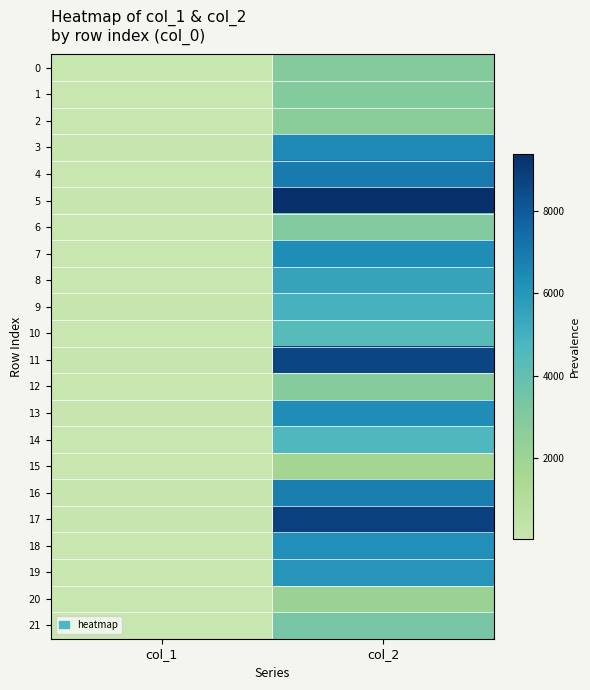

Reading left to right, what are all the values shown in this chart?

0: col_1=32	col_2=2902
1: col_1=37	col_2=2933
2: col_1=26	col_2=2632
3: col_1=73	col_2=6474
4: col_1=47	col_2=6953
5: col_1=62	col_2=9395
6: col_1=25	col_2=2999
7: col_1=56	col_2=6301
8: col_1=38	col_2=5489
9: col_1=60	col_2=4897
10: col_1=37	col_2=4380
11: col_1=73	col_2=8677
12: col_1=32	col_2=2816
13: col_1=91	col_2=6346
14: col_1=36	col_2=4658
15: col_1=20	col_2=1713
16: col_1=64	col_2=6801
17: col_1=60	col_2=8840
18: col_1=42	col_2=6251
19: col_1=51	col_2=6039
20: col_1=31	col_2=2103
21: col_1=37	col_2=3377